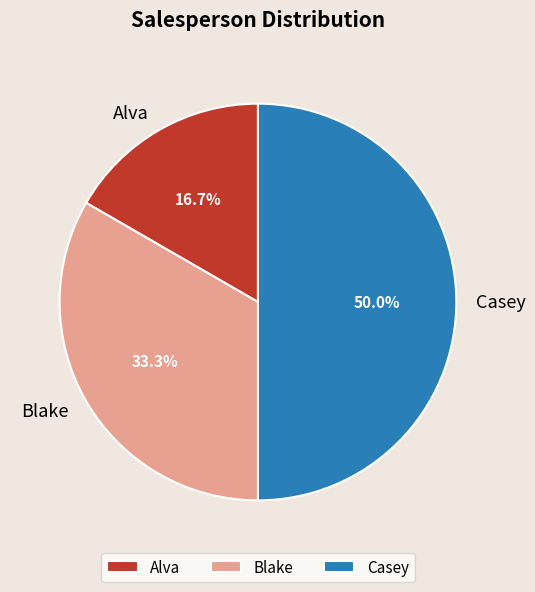

To the nearest percent, what is the difference between the largest and smallest slice percentages?

33%